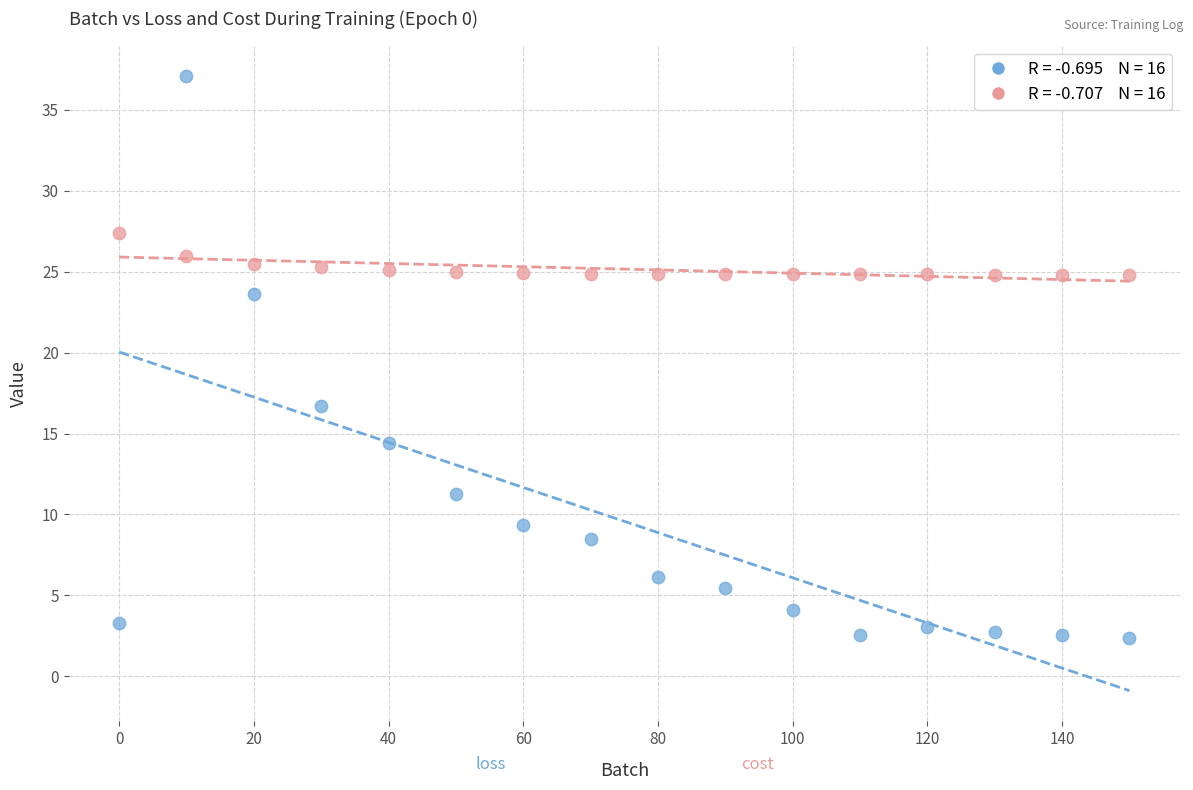

Across all series, what Y value is closest to 19?

16.7